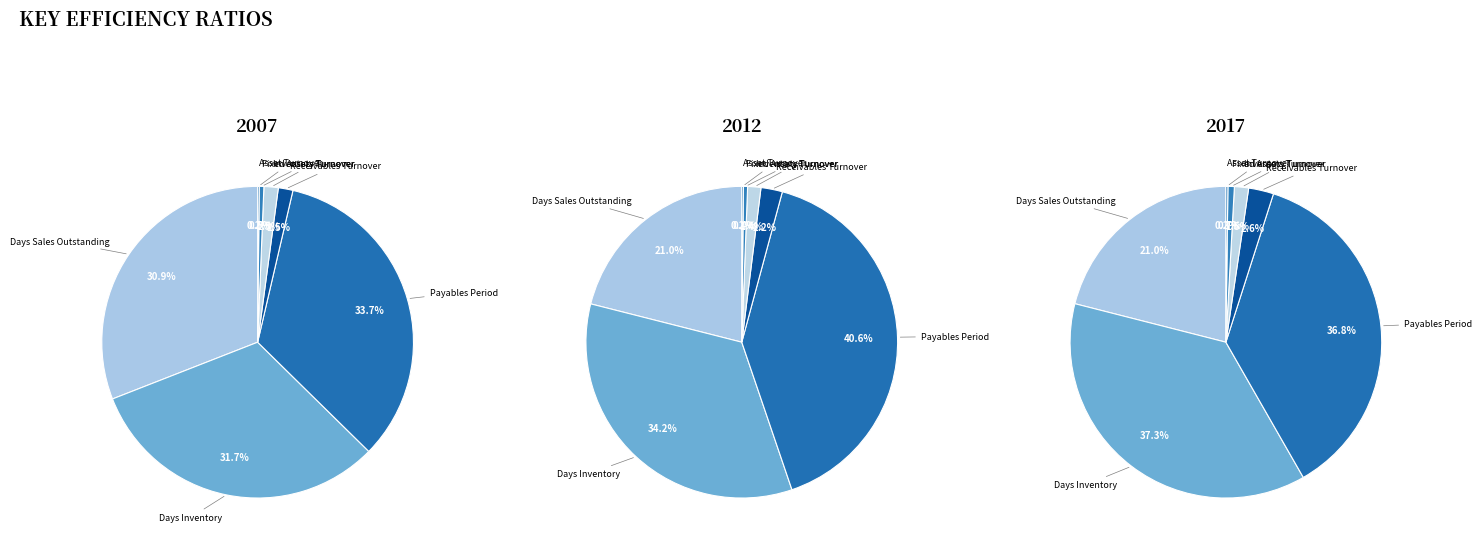

To the nearest percent, what is the average slice percentage?

14%